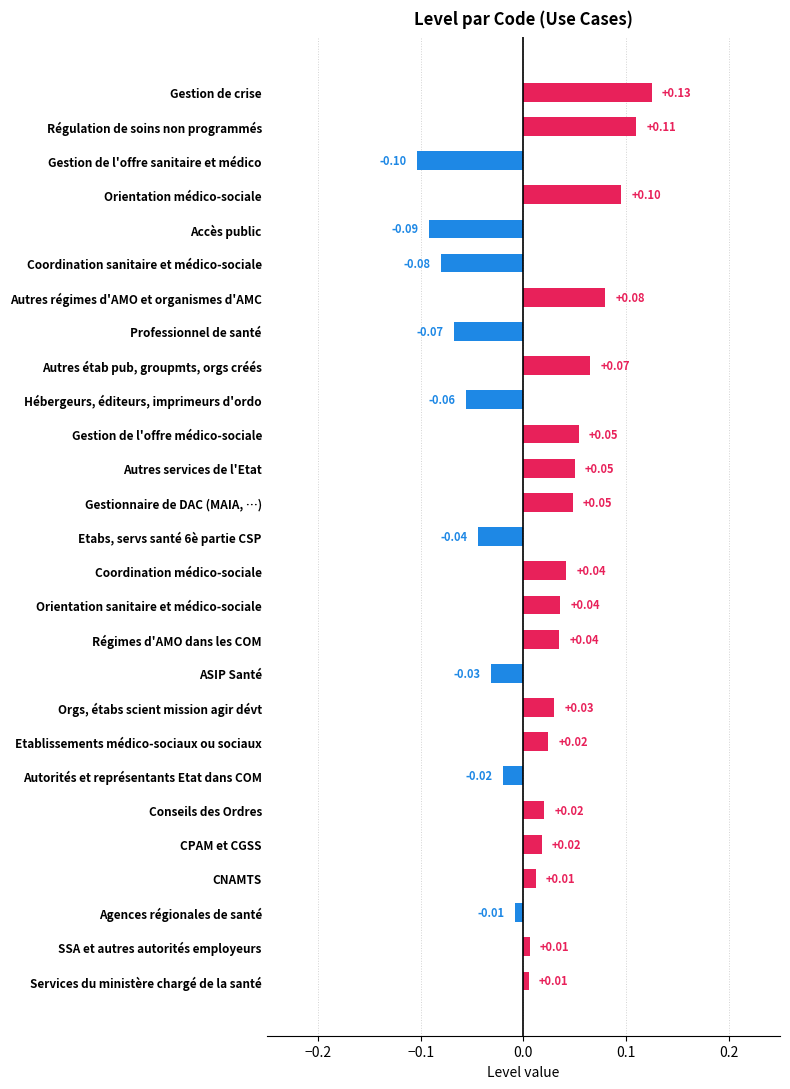

How many bars are there in total?

27